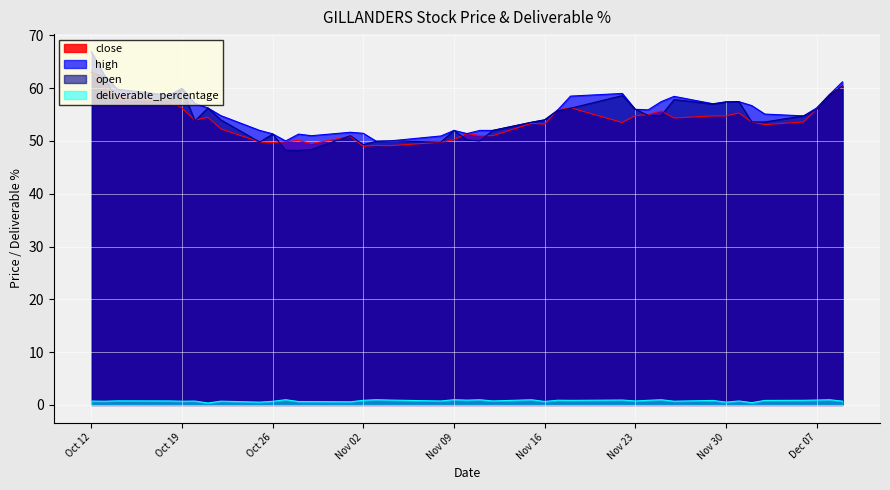

At which label does close reach its peak?

Oct 12